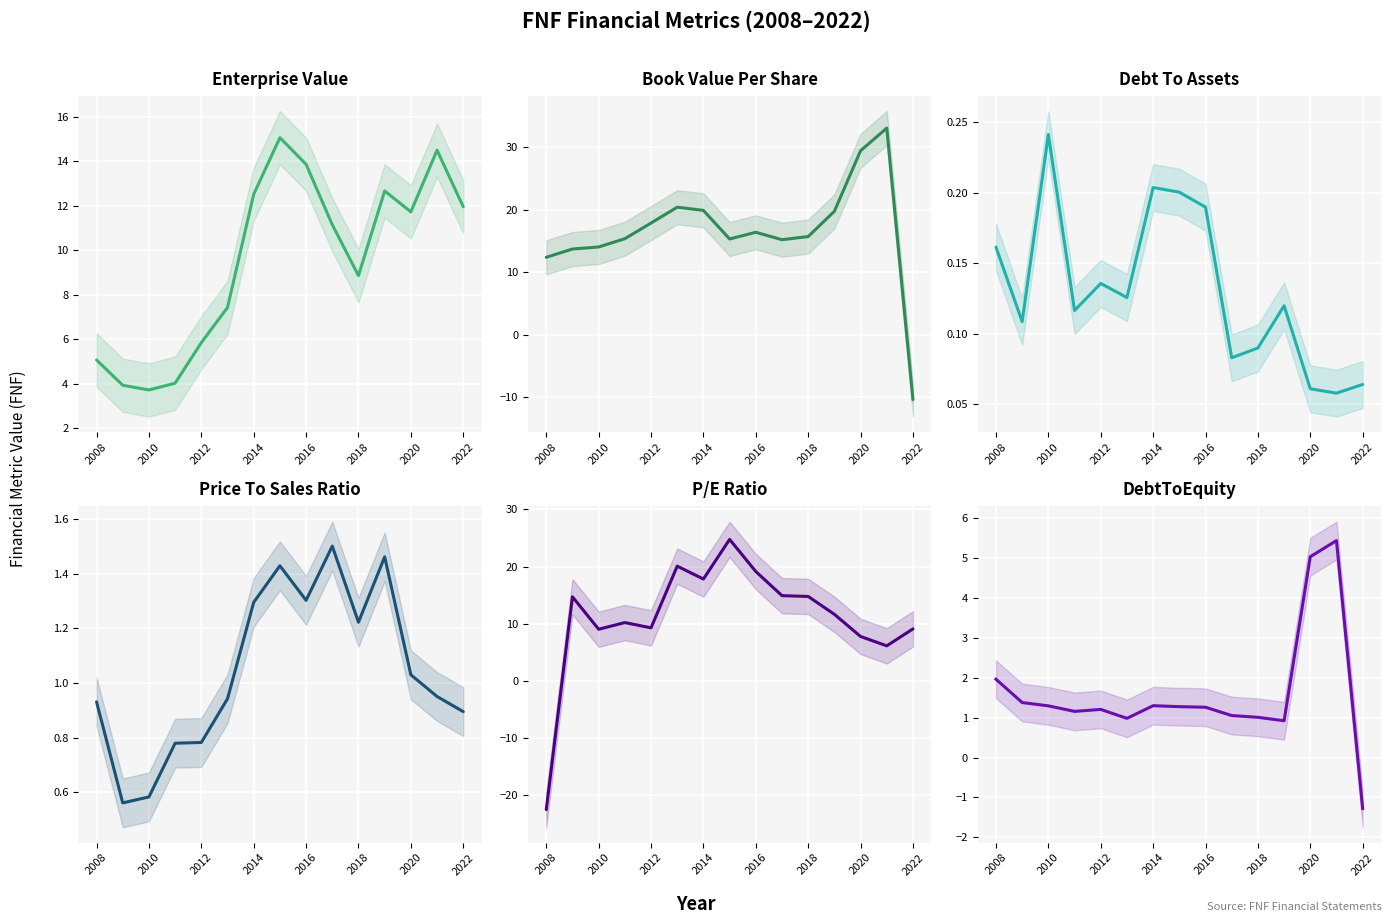

The value of Enterprise Value at 2016 is 13.9. True or false?

True